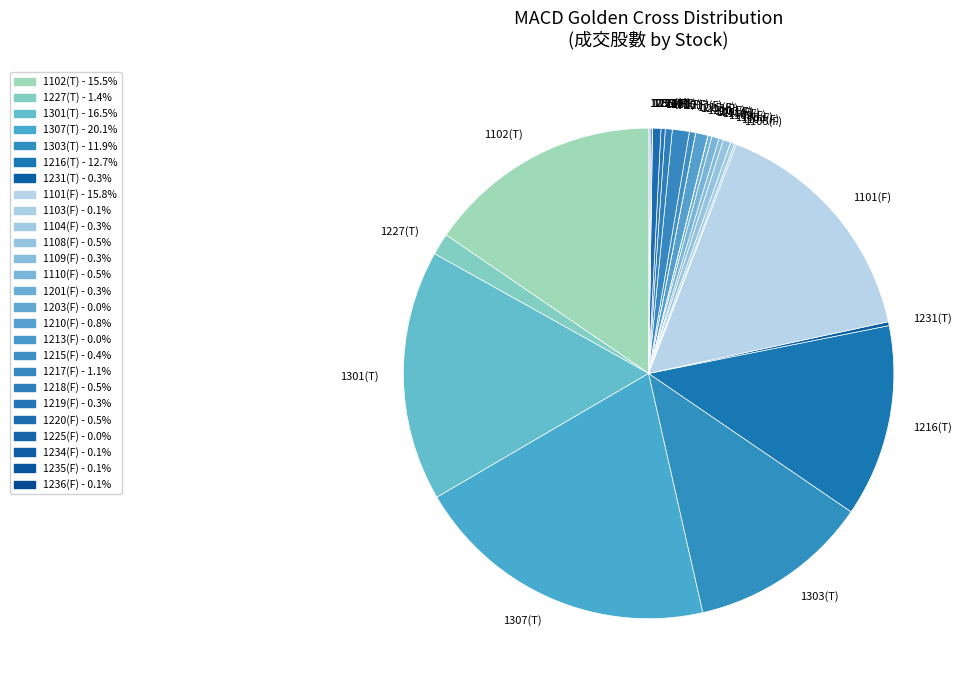

Which slice is the largest?

1307(T)